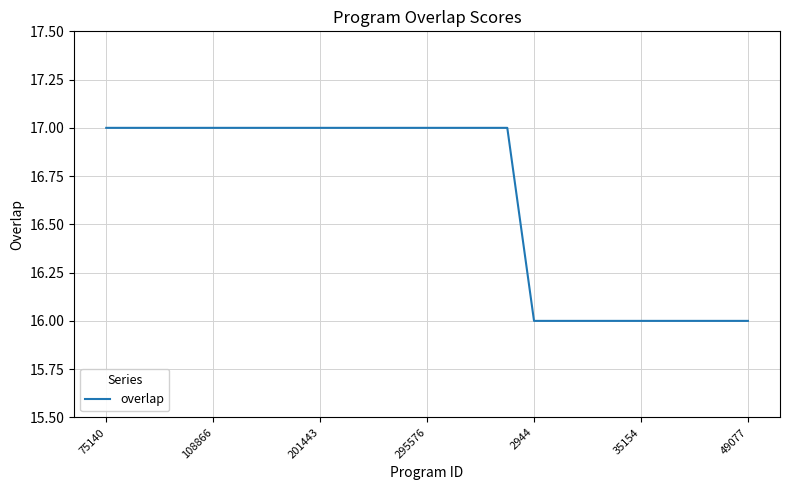

What is the minimum value shown in the chart?

16